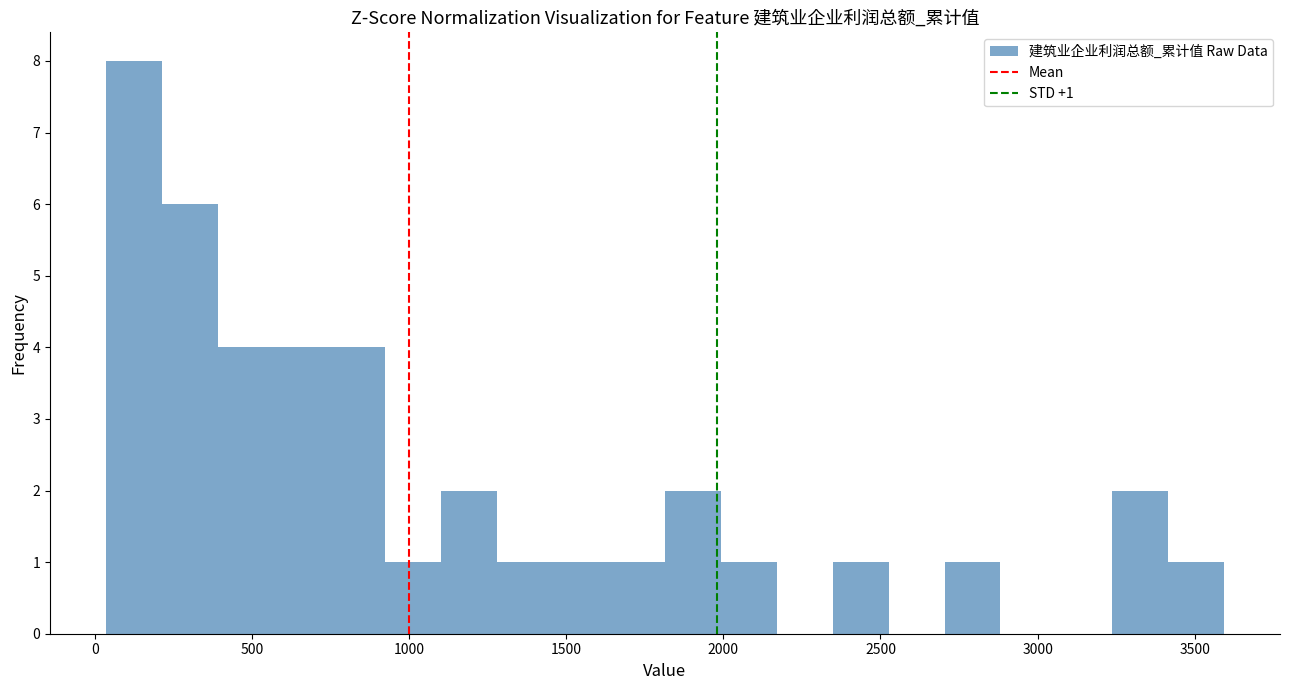

Read against the x-axis, roughly where is the centre of the tallest bar?

100